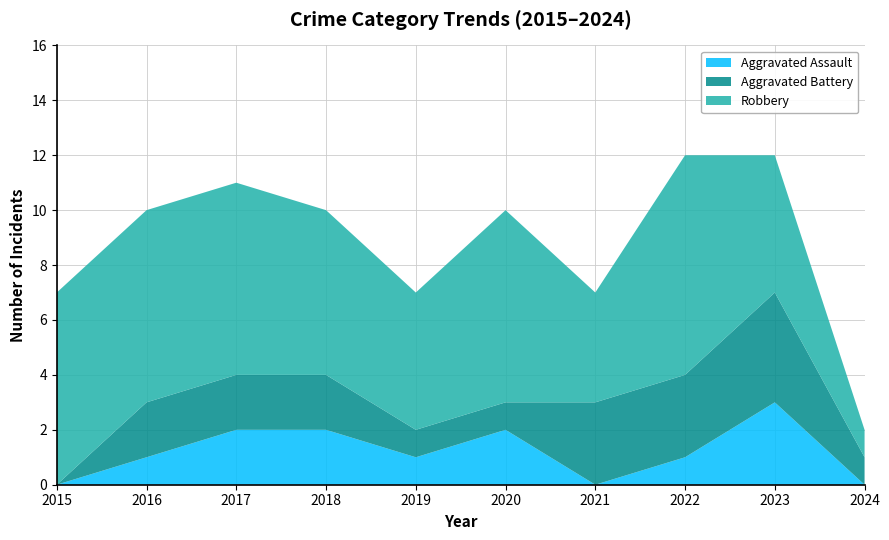

Reading left to right, what are all the values shown in this chart?

Aggravated Assault: 0	1	2	2	1	2	0	1	3	0
Aggravated Battery: 0	2	2	2	1	1	3	3	4	1
Robbery: 7	7	7	6	5	7	4	8	5	1